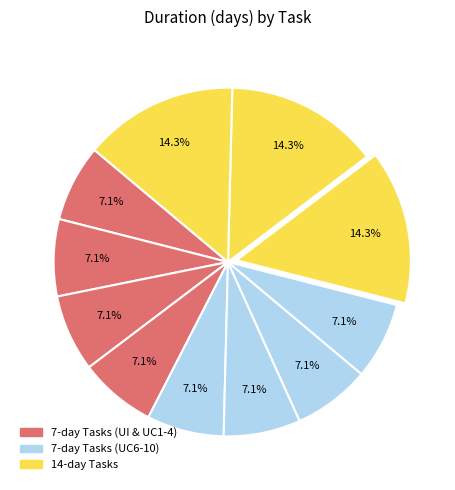

Is there any slice that represents more than half of the pie?

No